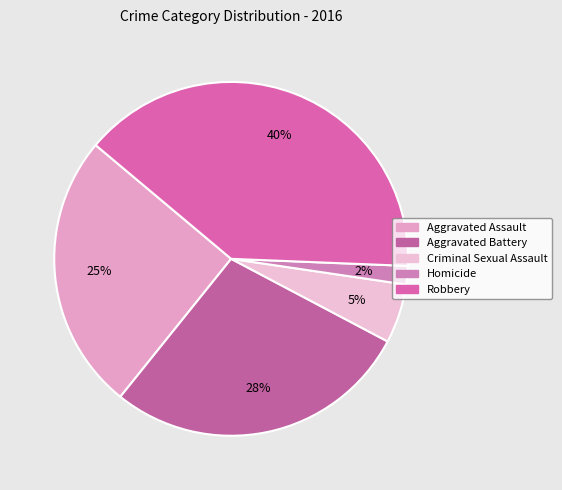

To the nearest percent, what portion does Homicide represent?

2%